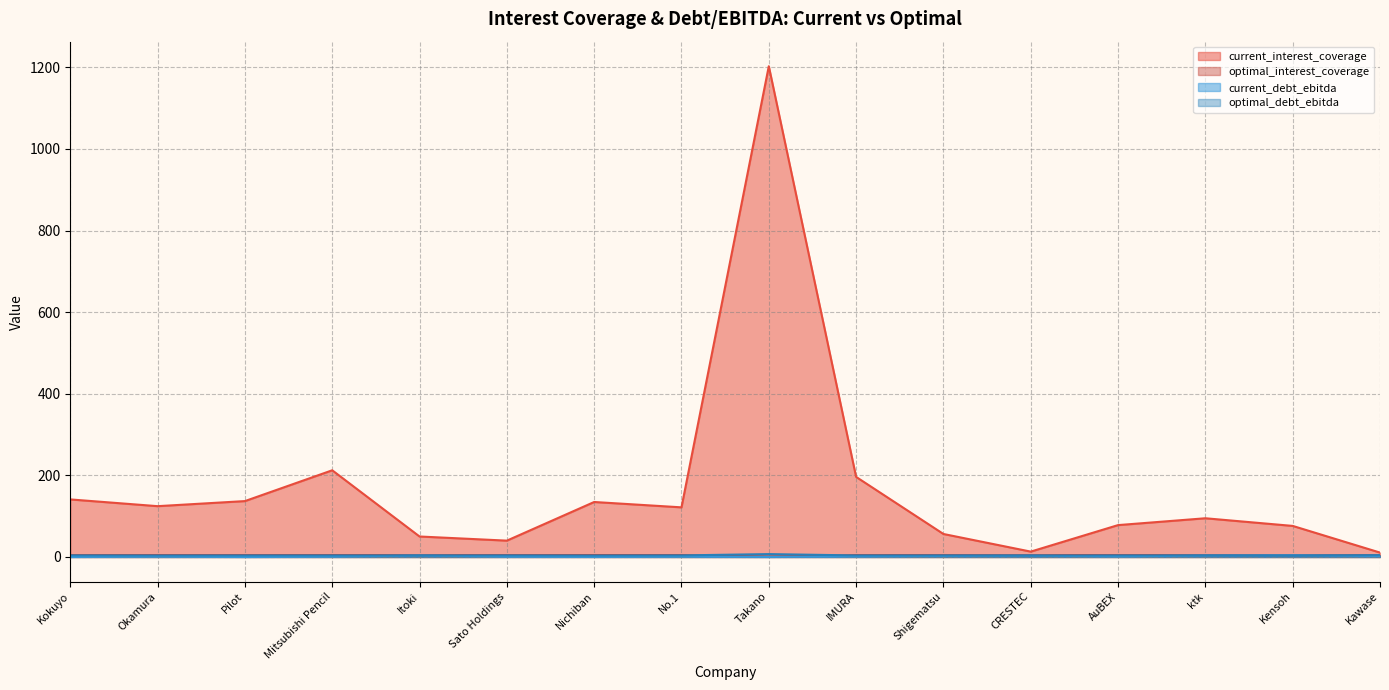

True or false: current_debt_ebitda has more than 0 points higher than both neighbors.

True